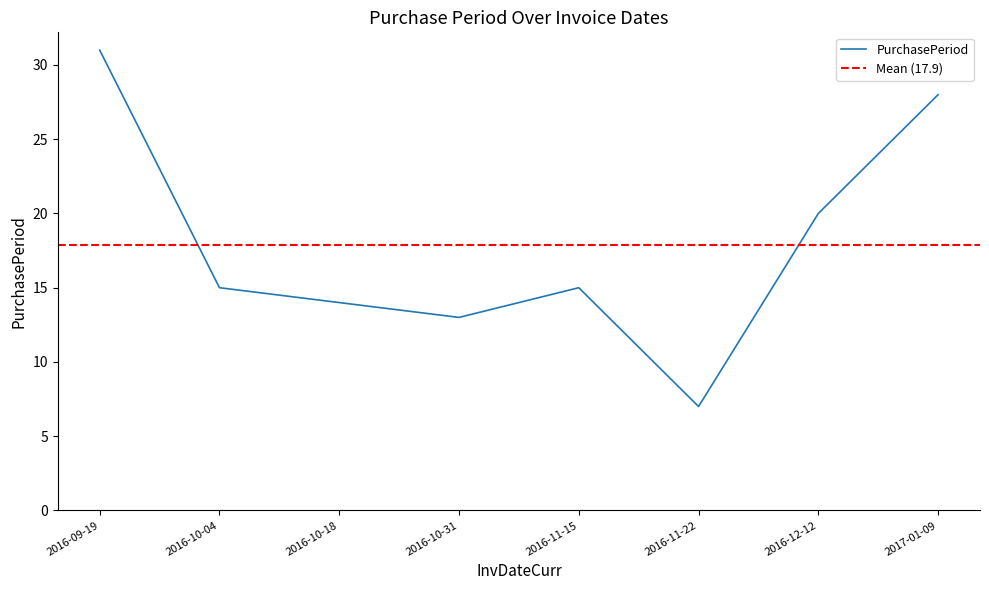

How many data points does each series have?

8